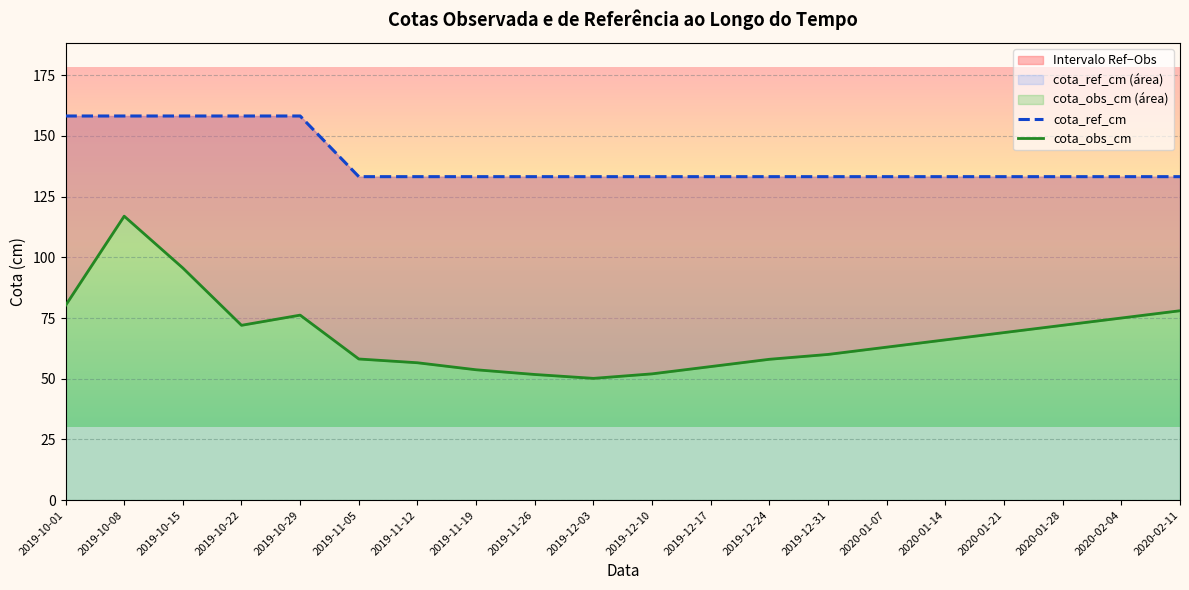

What is the total value across all series at 2020-01-28?

205.2